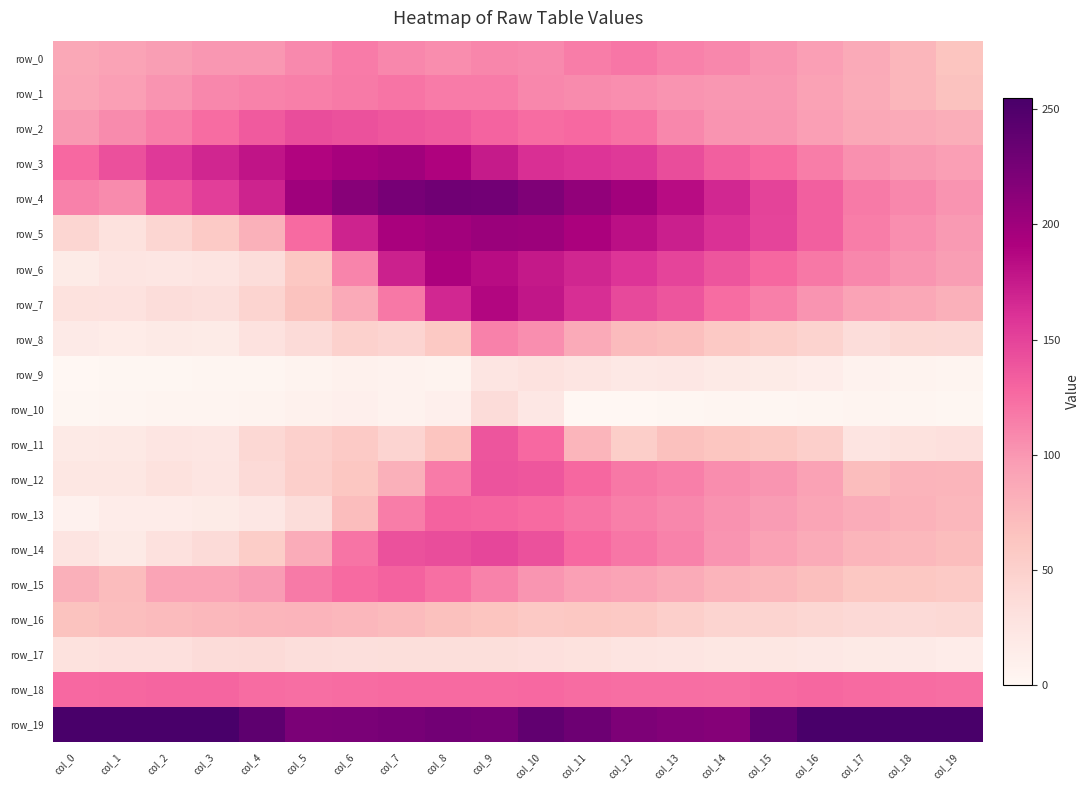

At which label does row_1 first exceed 105?

col_3